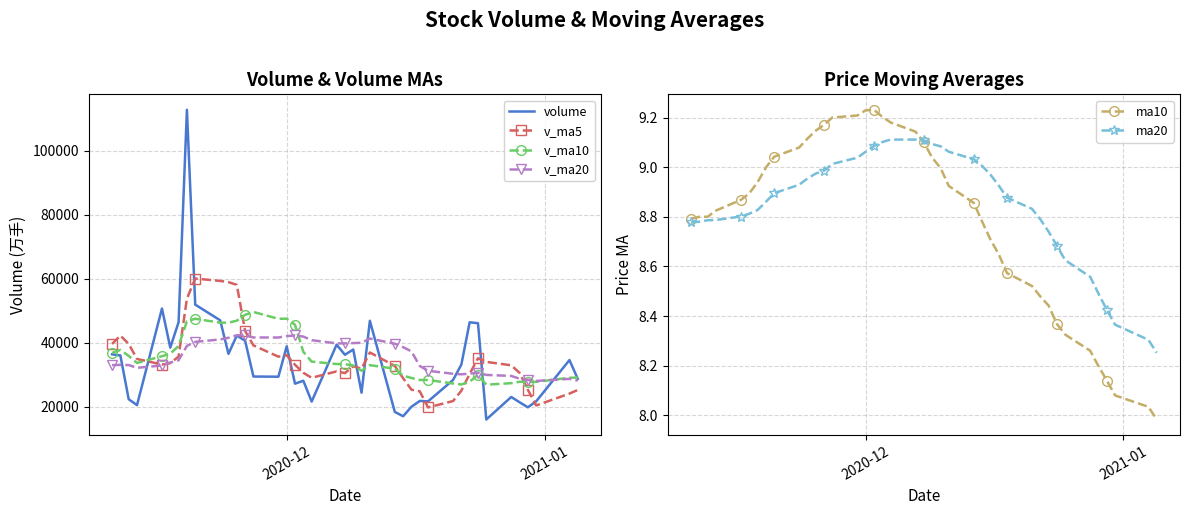

True or false: ma10 and v_ma20 cross at least once.

False